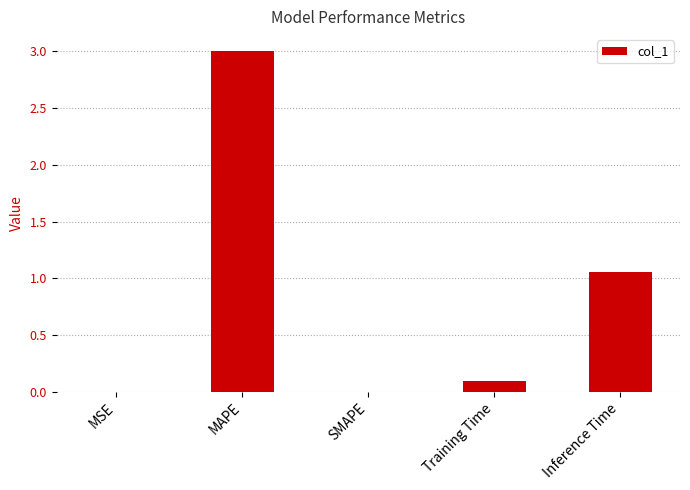

What is the maximum value shown in the chart?

3.0